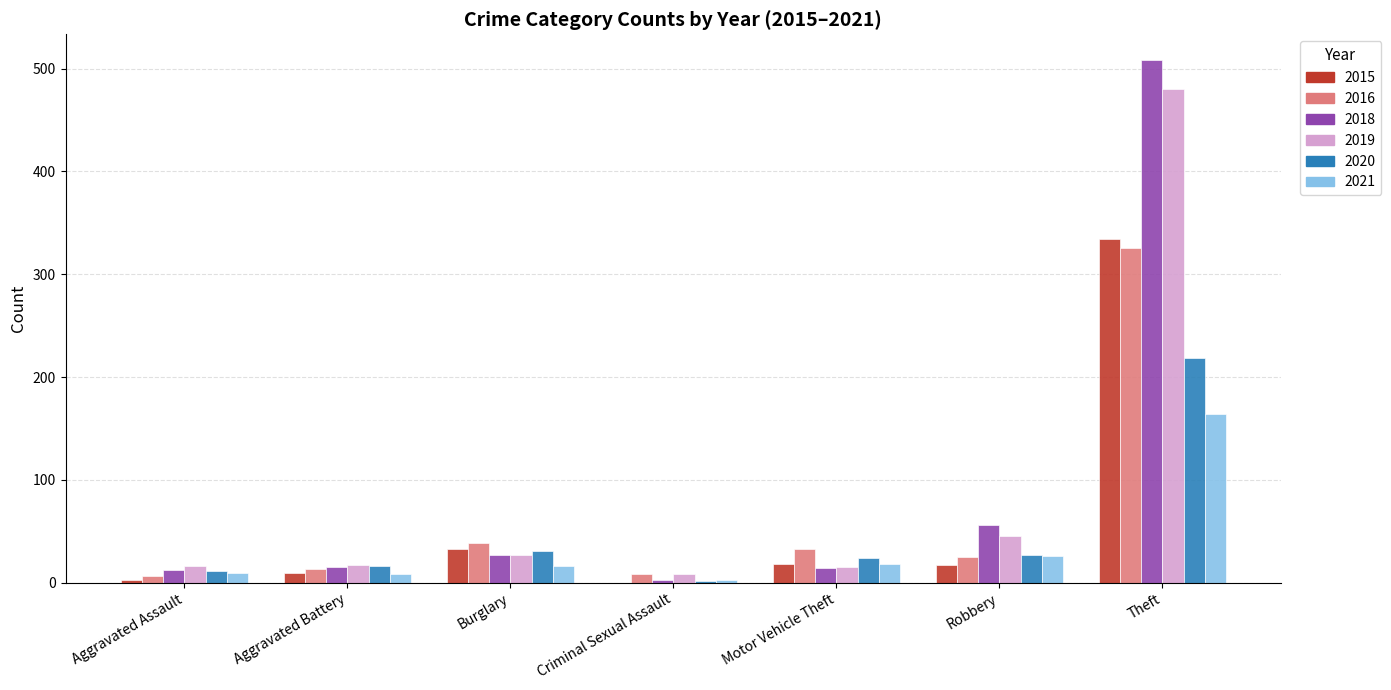

The 2020 series shows 47 at Theft. True or false?

False